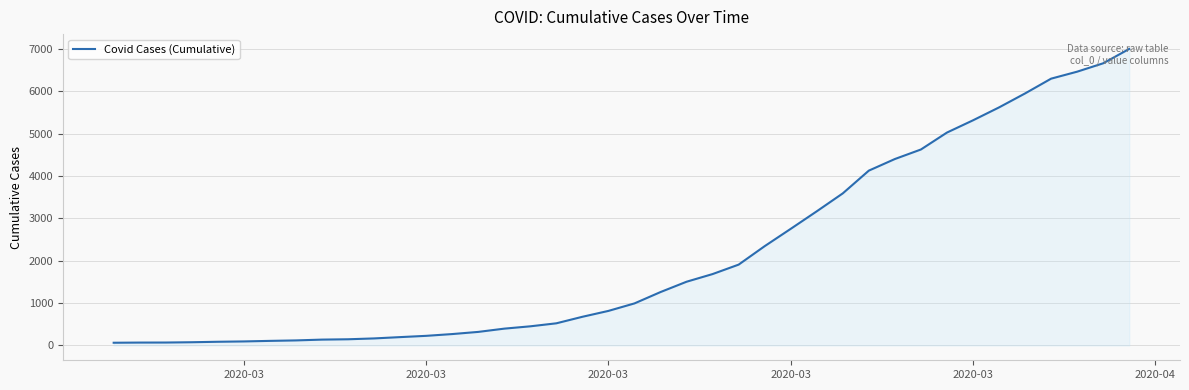

What is the maximum value shown in the chart?

7003